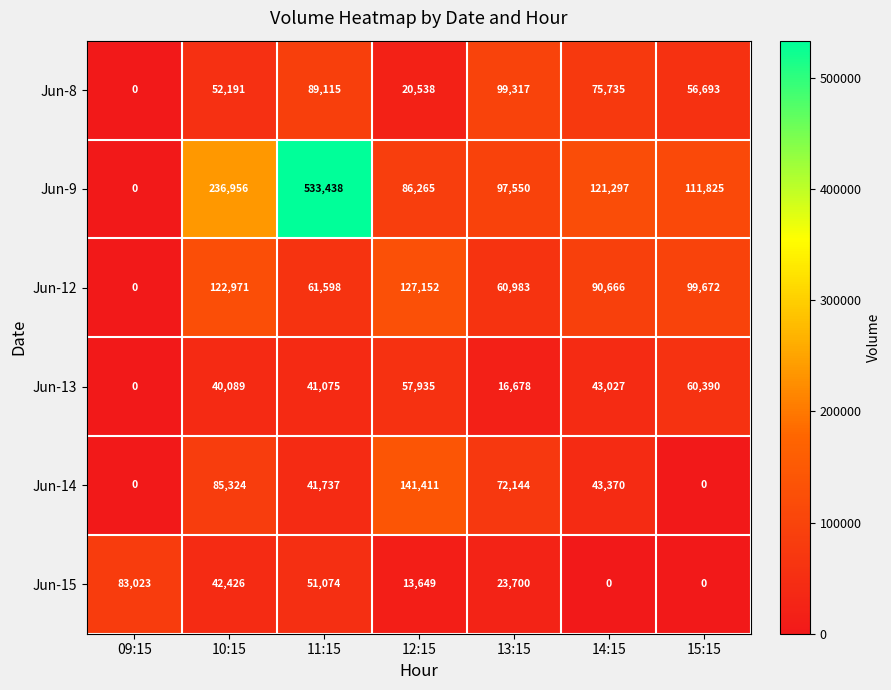

Where does the Jun-15 series first go above 23700?

09:15